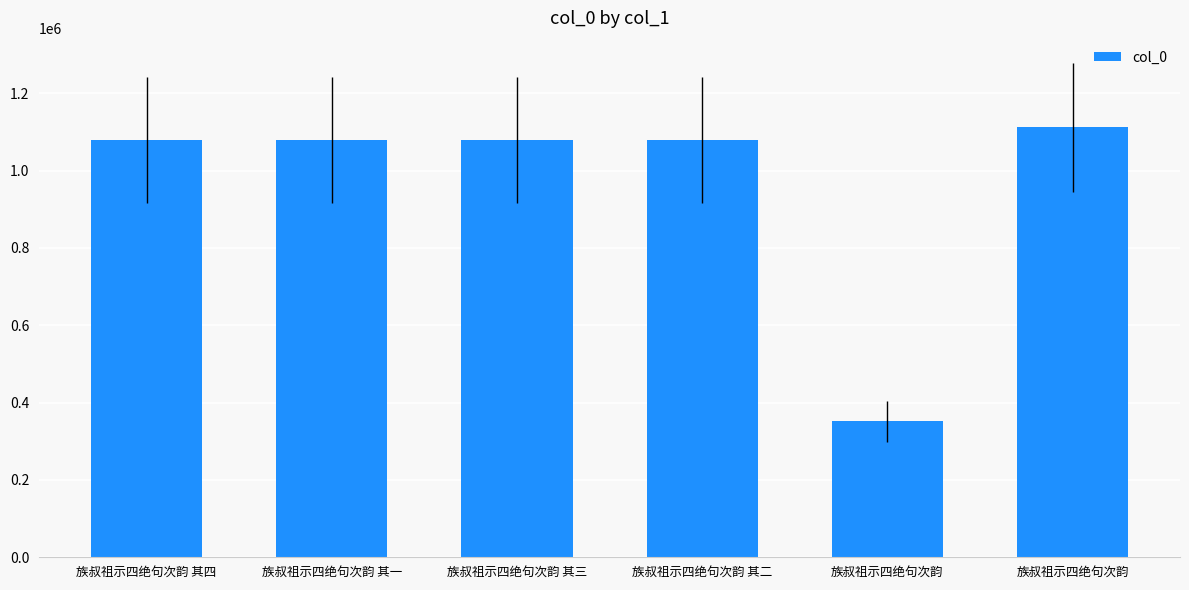

What is the ratio of the value at 族叔祖示四绝句次韵 其一 to the value at 族叔祖示四绝句次韵?

3.1